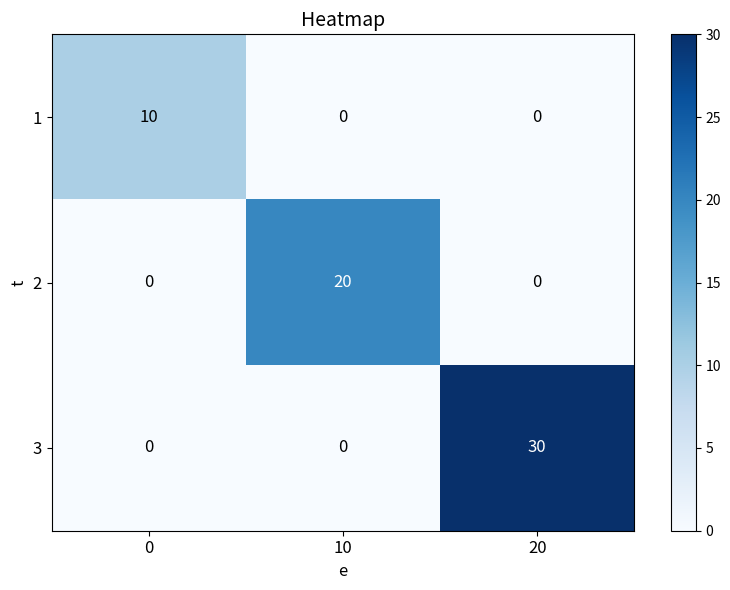

List the series in order of their overall mean, highest first.

3, 2, 1